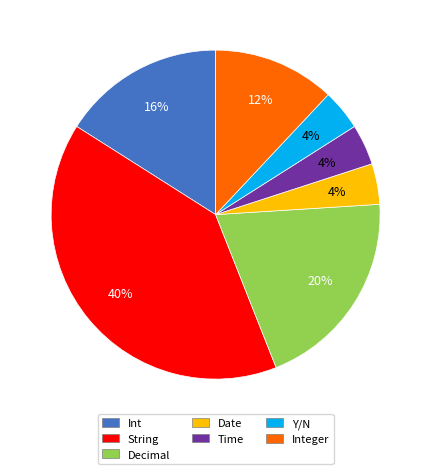

To the nearest percent, what is the average slice percentage?

14%